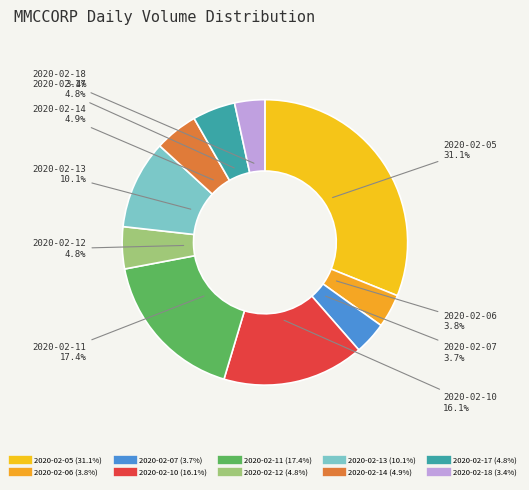

Is 2020-02-11 the majority of the pie?

No